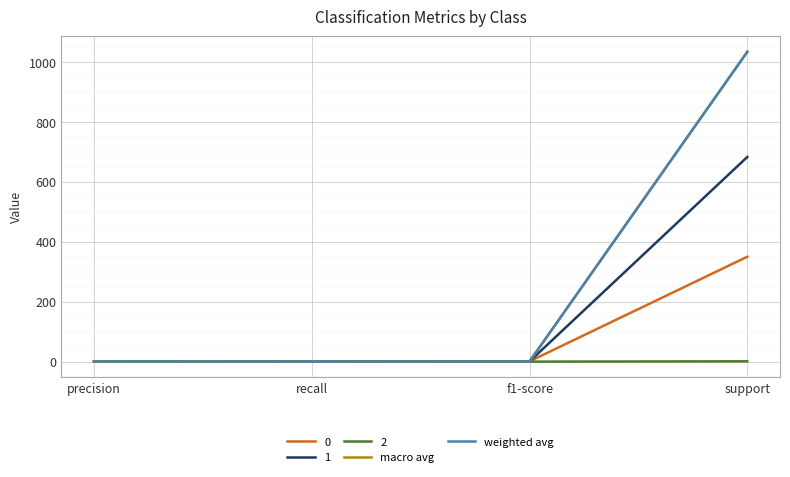

What is the approximate value of macro avg at precision?

0.6